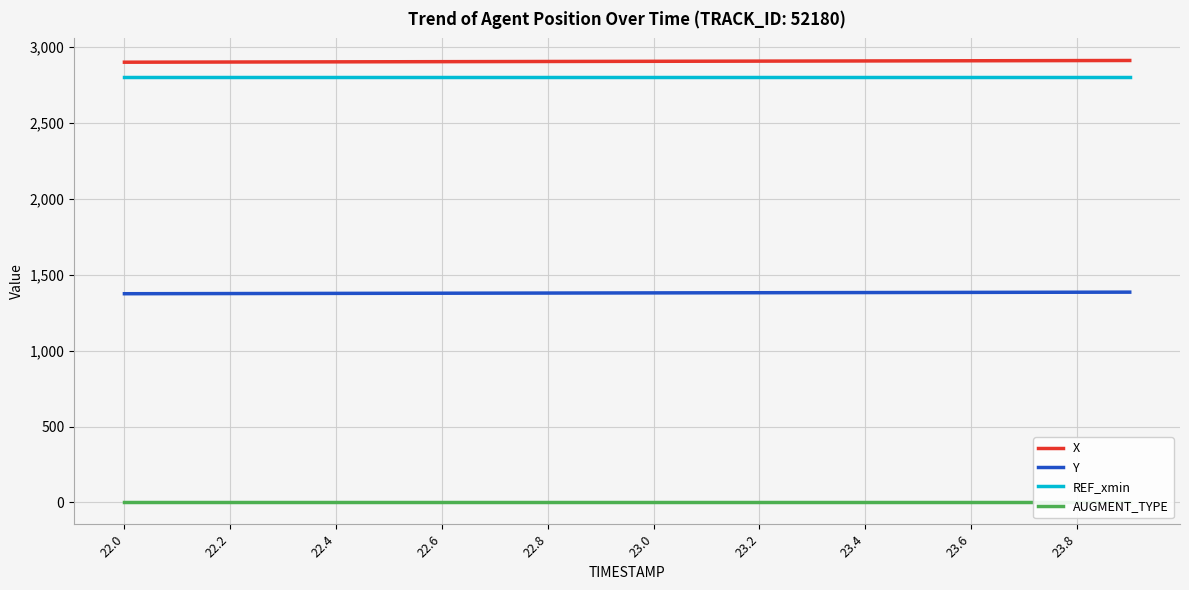

Does the chart display data point markers on the line(s)?

No